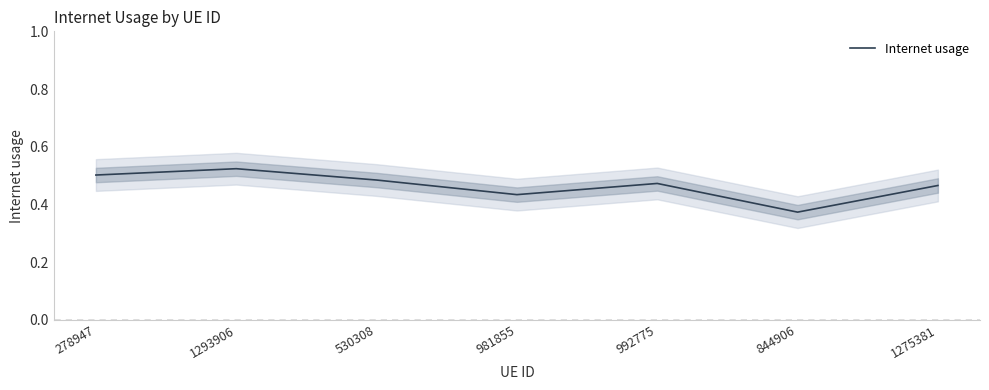

How many points are higher than both their immediate neighbors (excluding endpoints)?

2